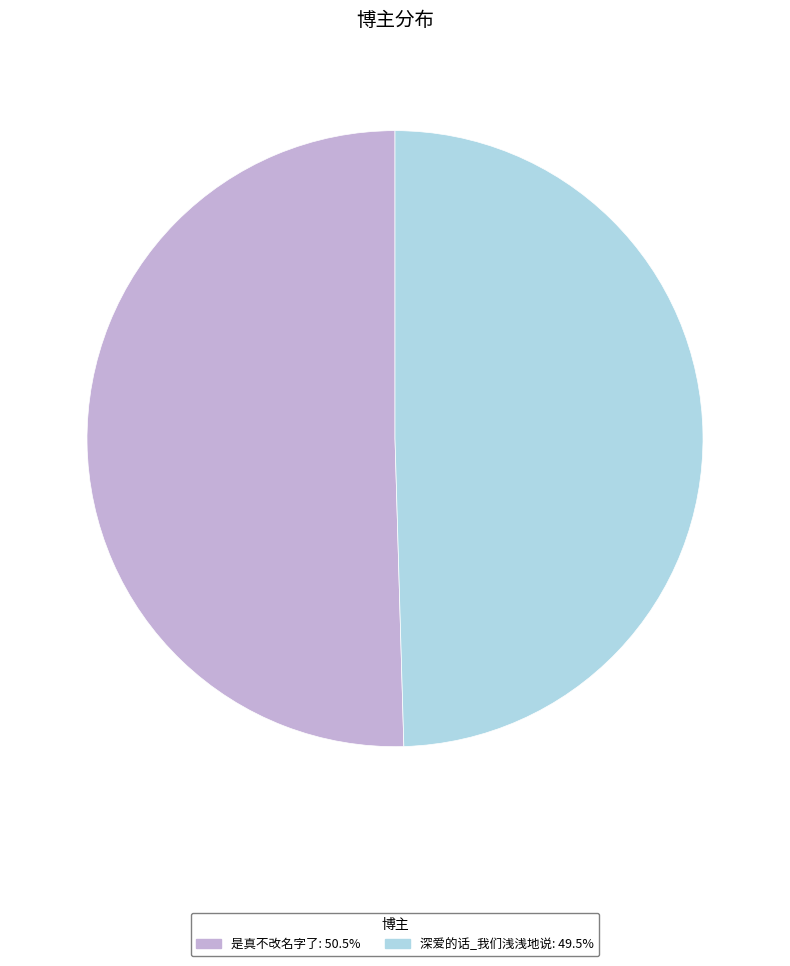

The 深爱的话_我们浅浅地说 slice represents 44% of the pie. True or false?

False